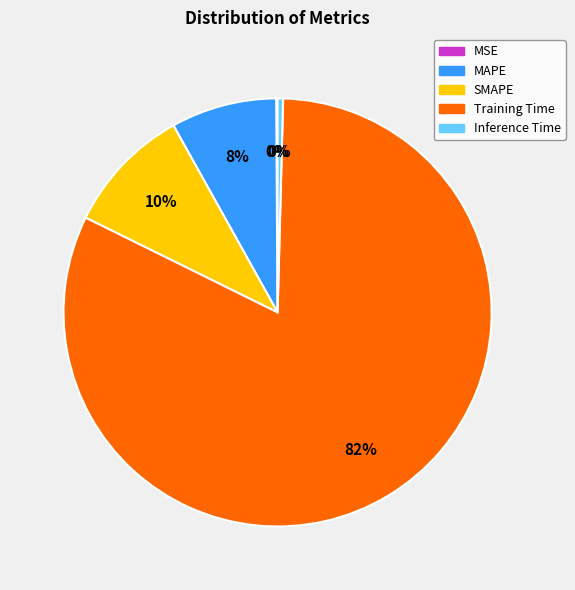

What is the largest slice in the pie chart?

Training Time